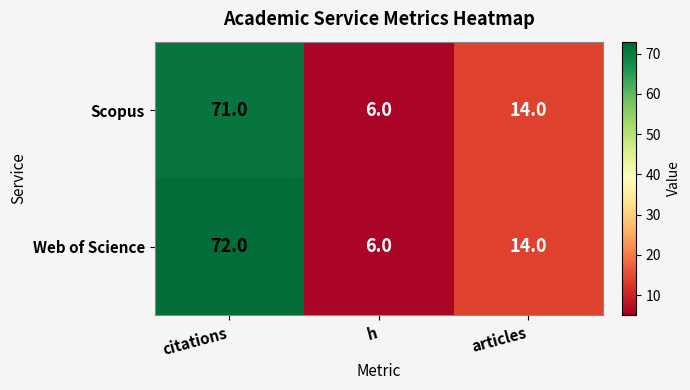

What is the sum of the Web of Science values at articles and h?

20